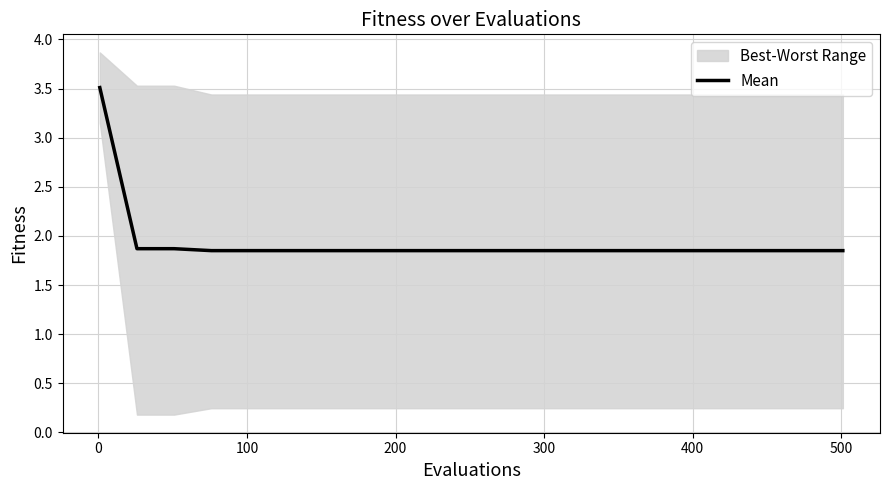

Count the number of categories in the chart.

21